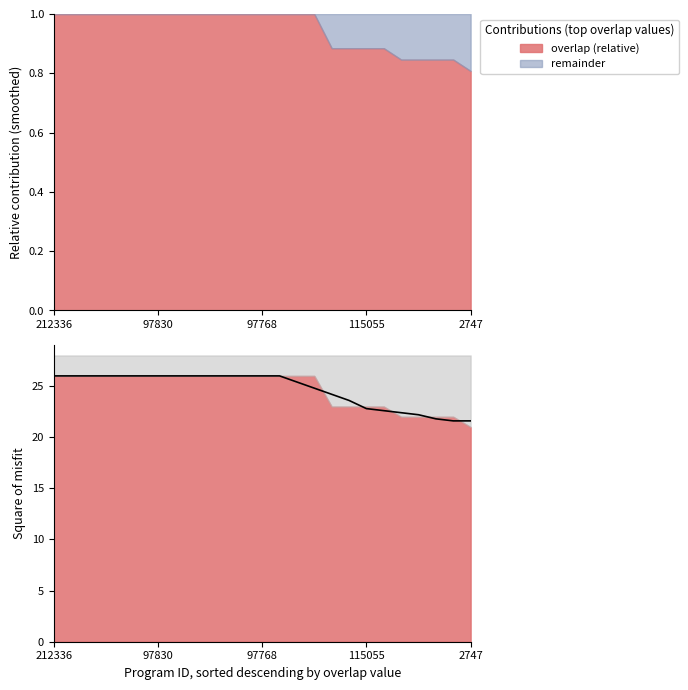

What is the maximum value for overlap (relative)?

1.0